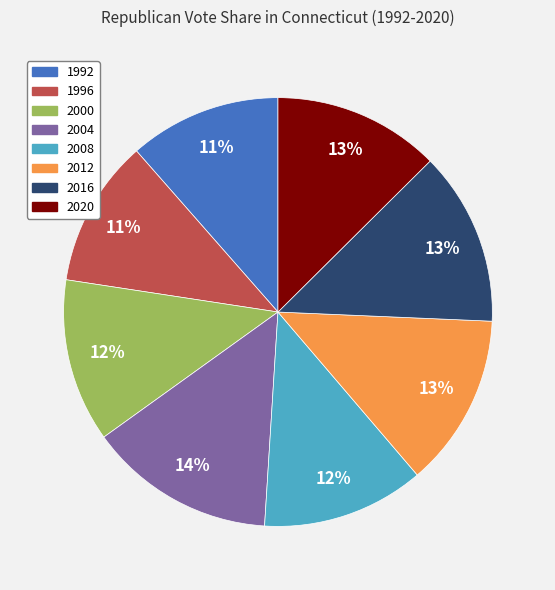

To the nearest percent, what portion does 2012 represent?

13%